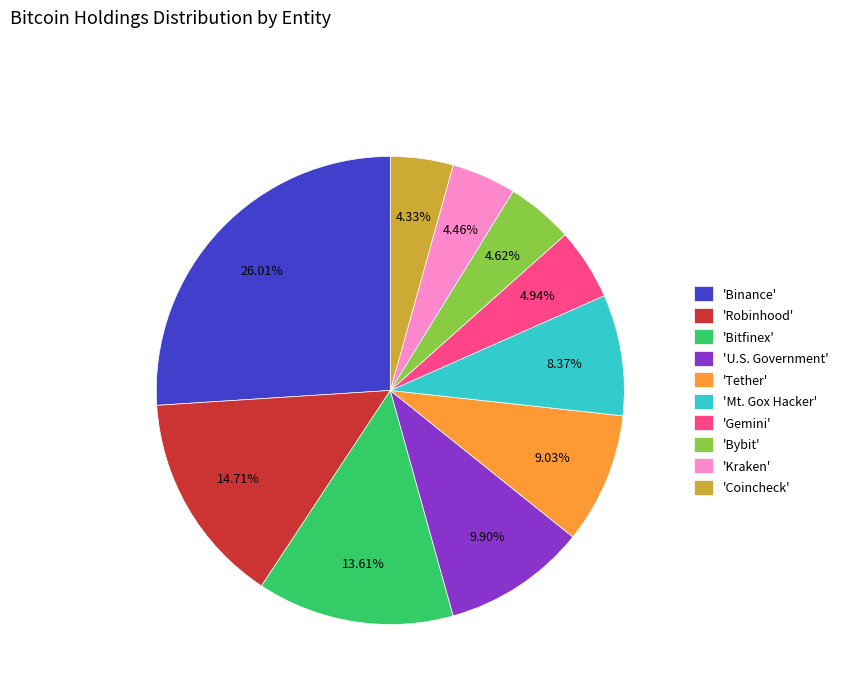

Combined, do 'Coincheck' and 'Robinhood' account for over 50%?

No